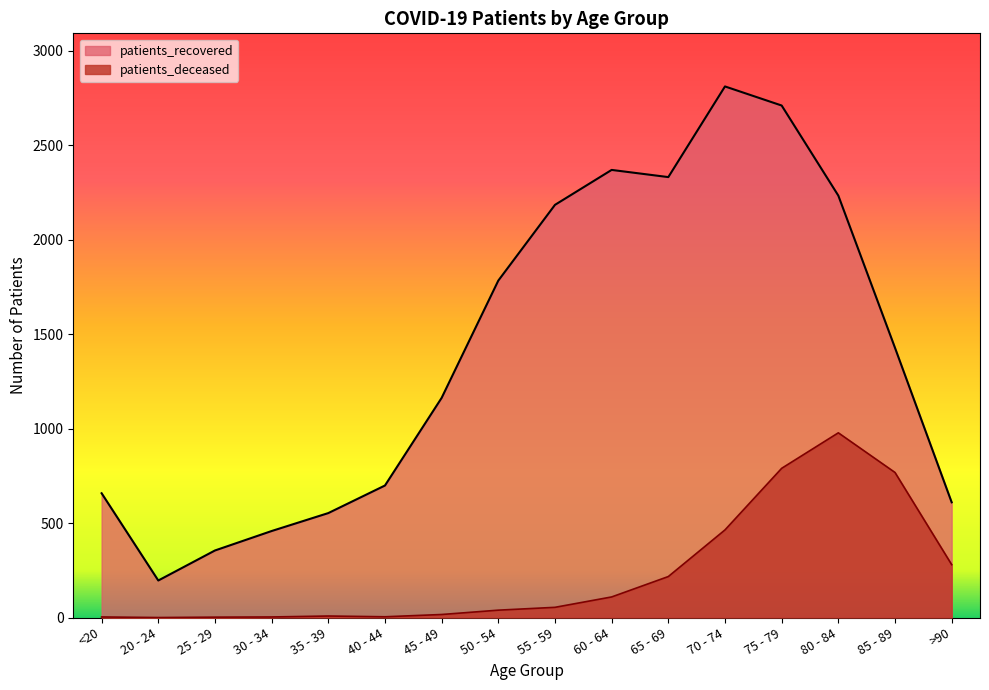

Reading right to left, what are all the values shown in this chart?

patients_deceased: 280	768	978	790	464	217	109	54	39	16	4	8	3	2	0	3
patients_recovered: 610	1428	2234	2711	2812	2332	2370	2185	1784	1163	699	553	458	355	196	658